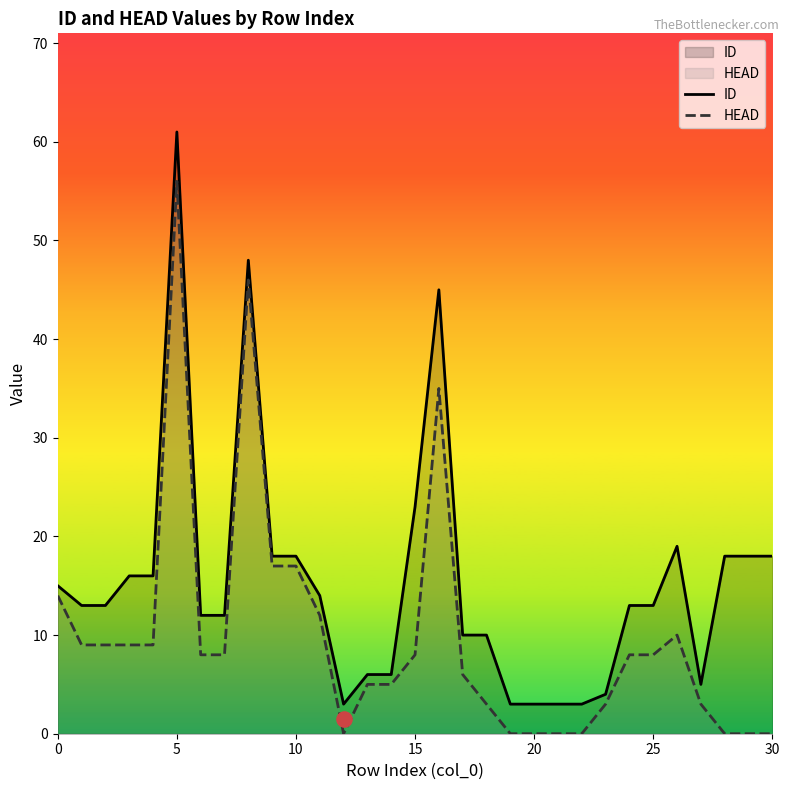

Which series reaches the maximum Y coordinate?

ID